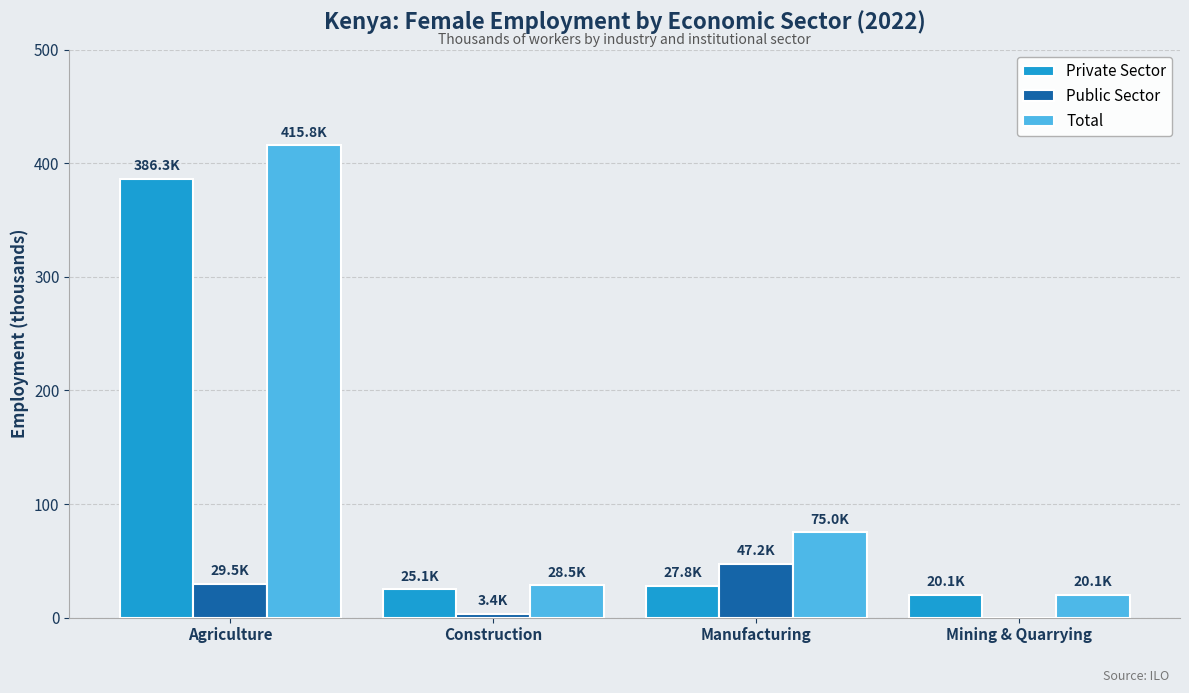

True or false: Public Sector has a value of 29.5 at Agriculture.

True